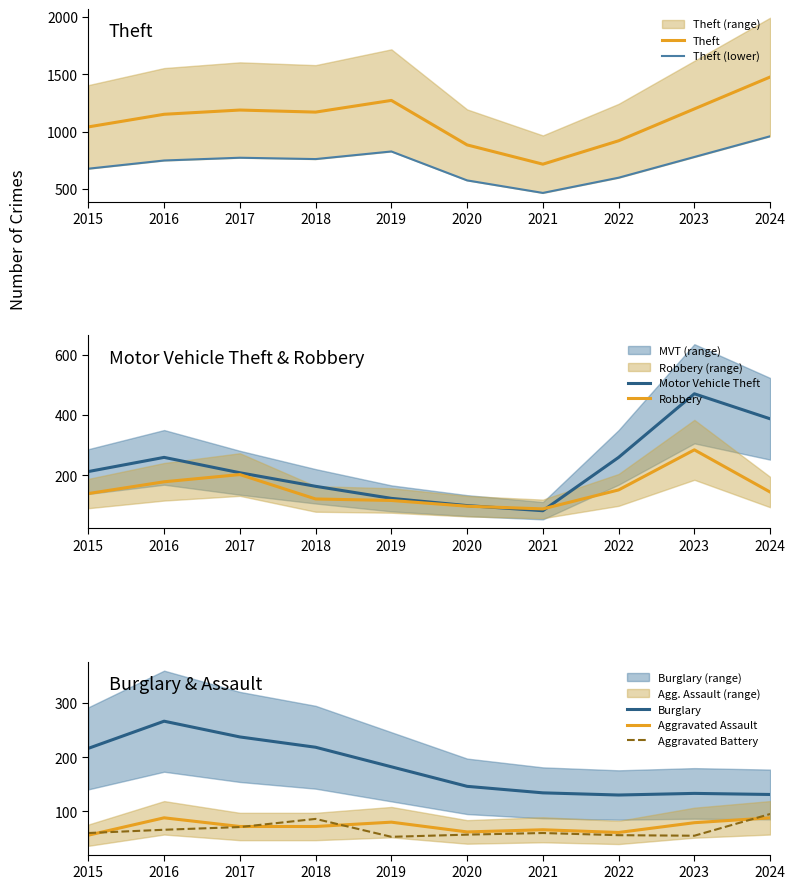

What are all the series names shown in the legend?

Theft, Burglary, Motor Vehicle Theft, Robbery, Aggravated Assault, Aggravated Battery